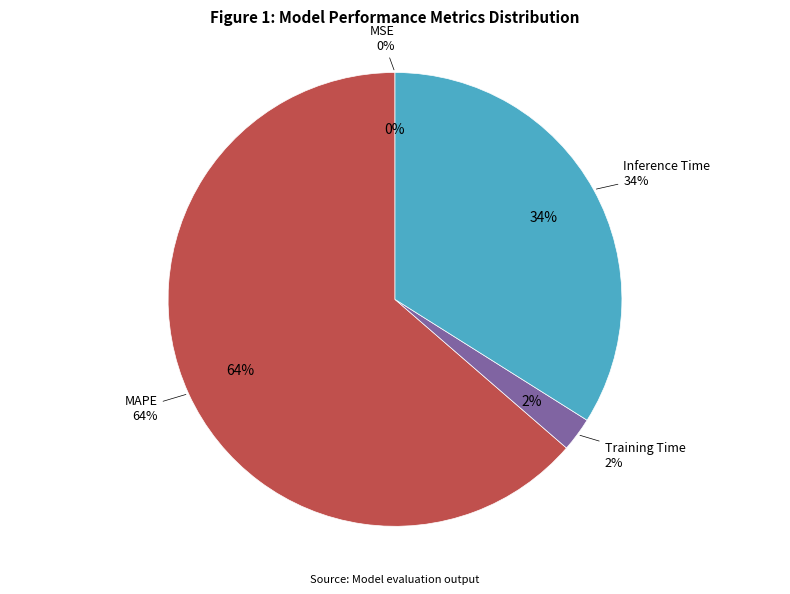

What is the largest slice in the pie chart?

MAPE